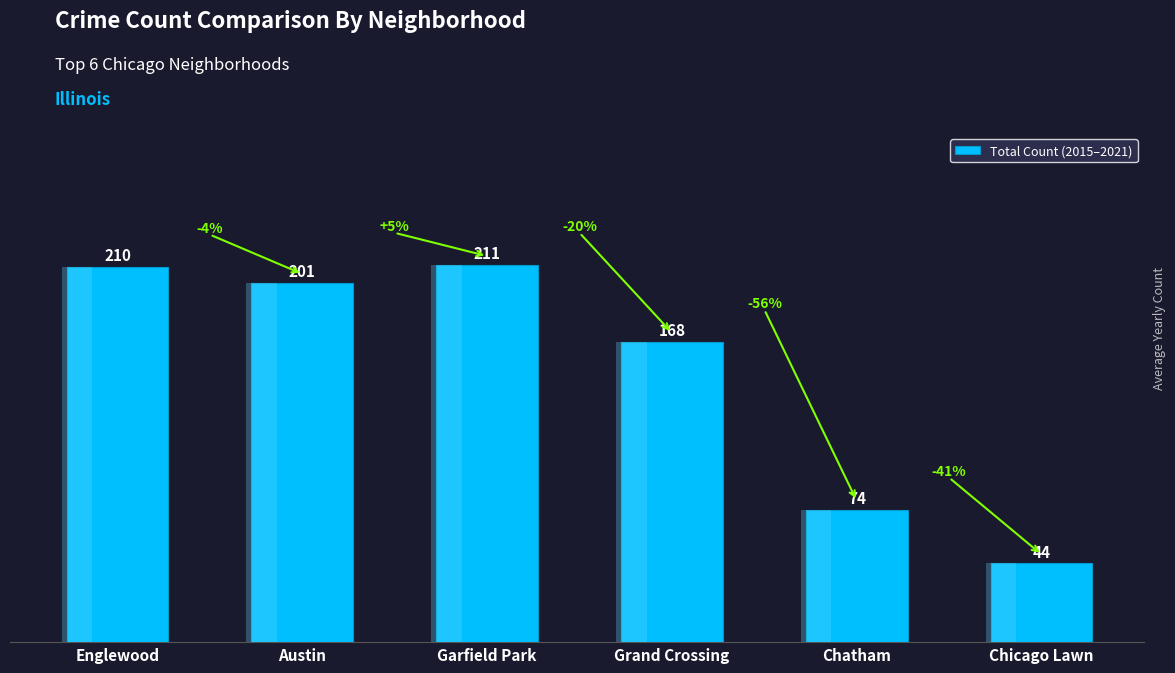

List the labels in order of value, smallest first.

Chicago Lawn, Chatham, Grand Crossing, Austin, Englewood, Garfield Park